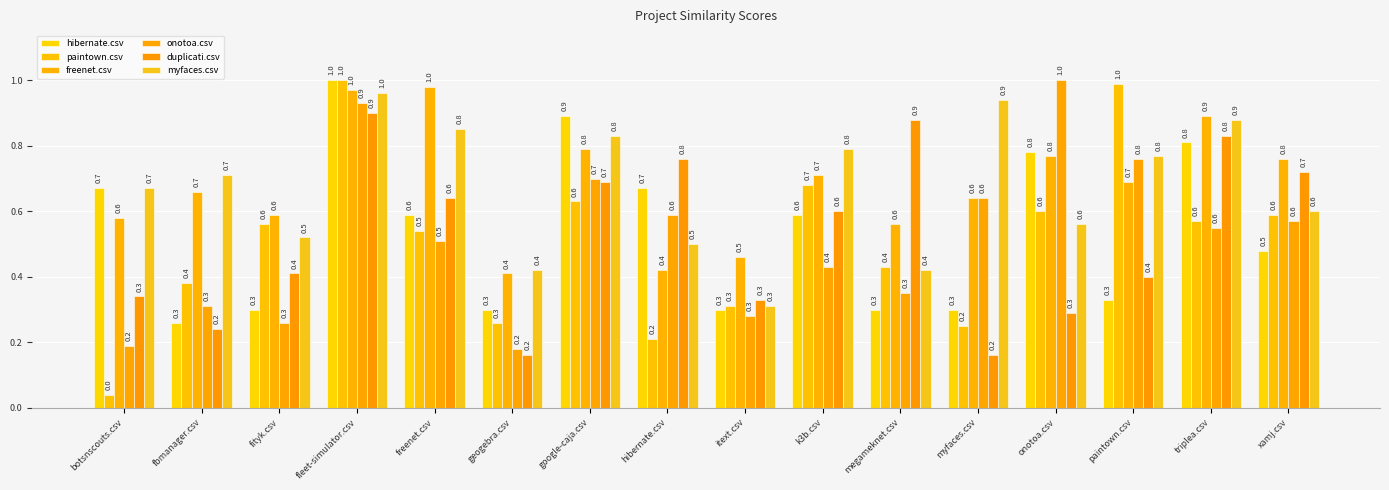

Rank the series by their maximum value, from highest to lowest.

hibernate.csv, paintown.csv, onotoa.csv, freenet.csv, myfaces.csv, duplicati.csv